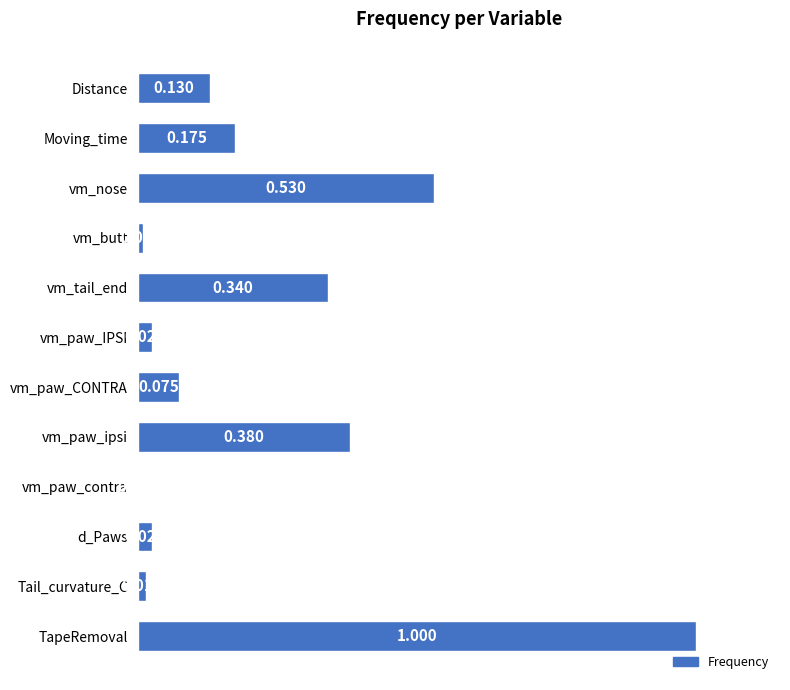

Which category has the highest value across all series?

TapeRemoval